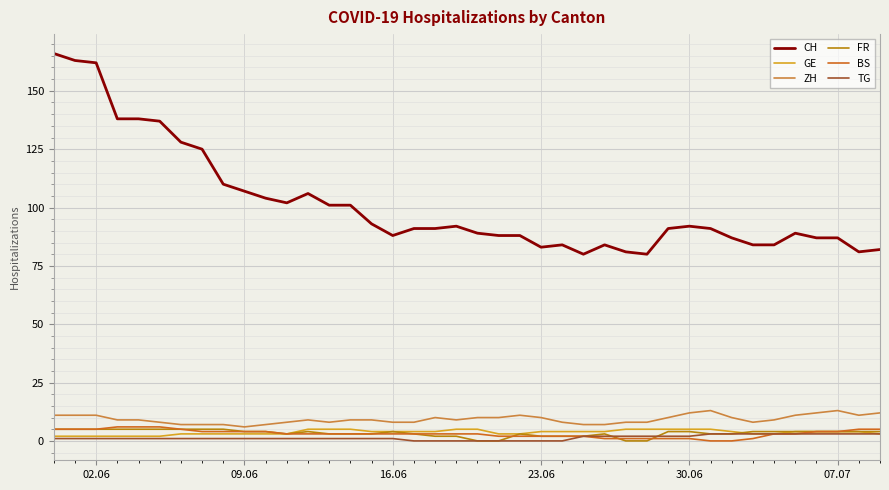

At how many categories does at least one series exceed 160?

3